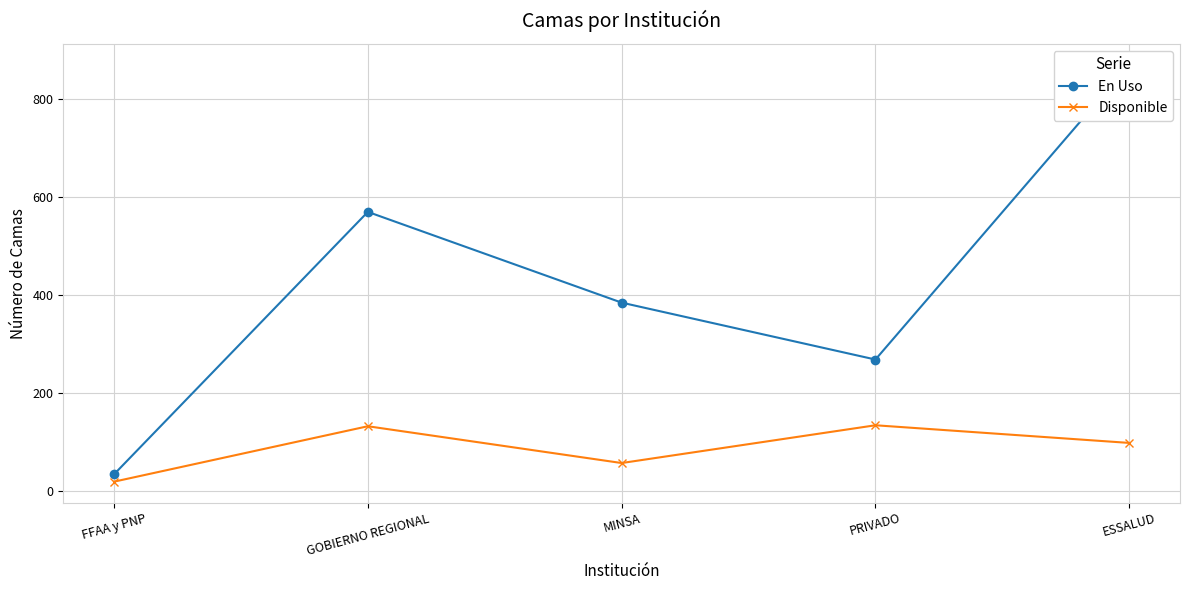

True or false: En Uso has a value of 269 at PRIVADO.

True